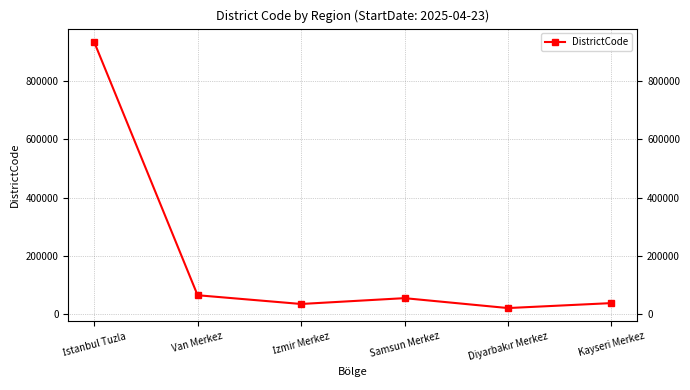

True or false: there are more than 0 points higher than both neighbors.

True